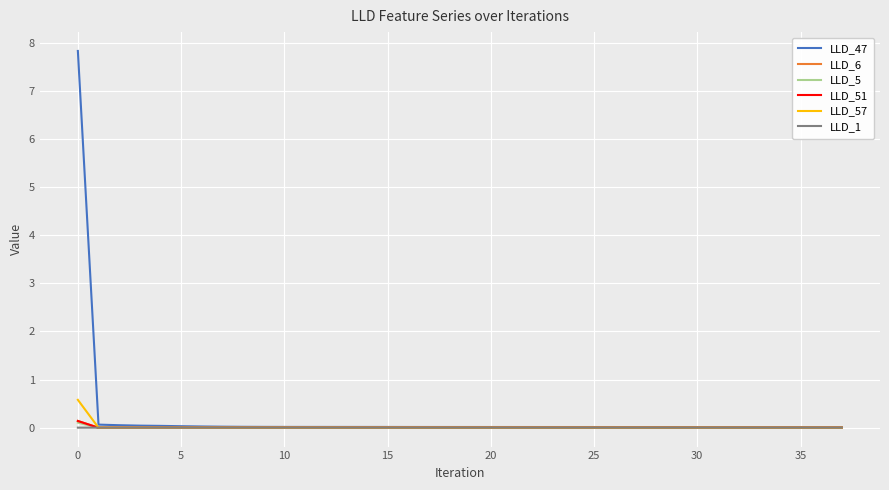

What is the greatest value displayed?

7.8